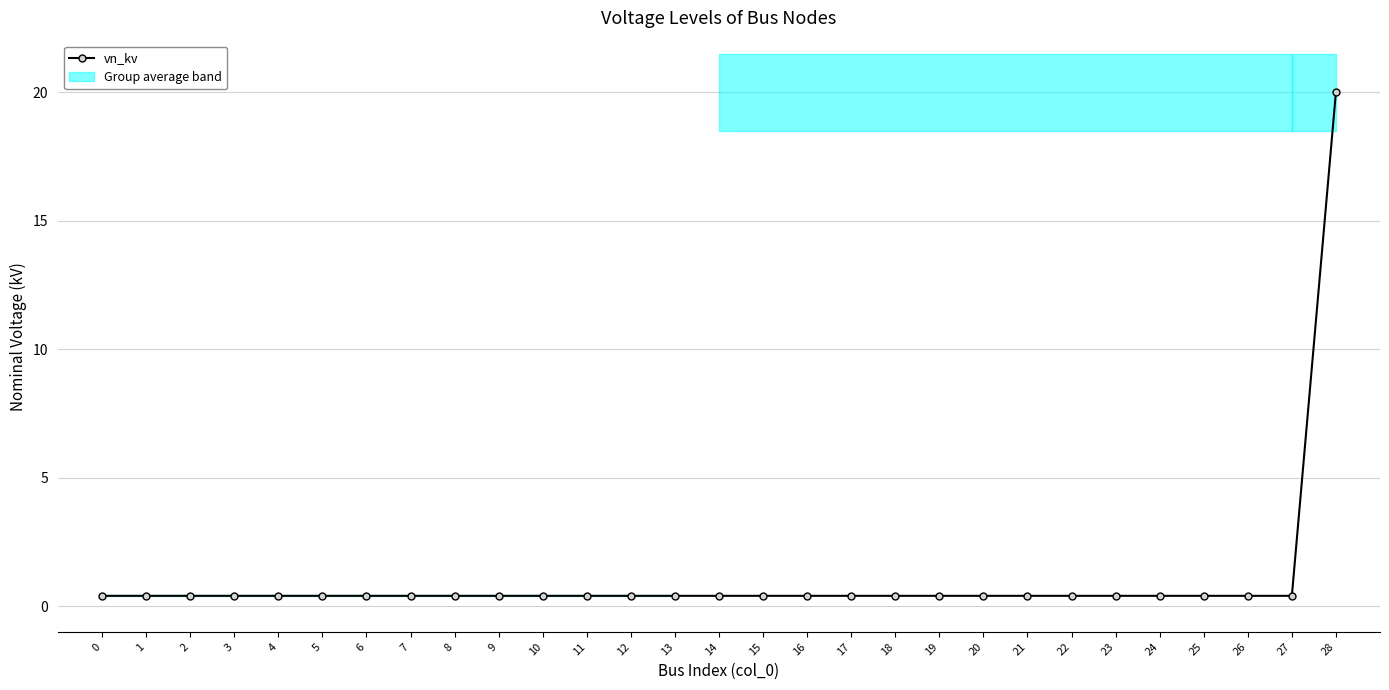

What is the difference between the maximum and minimum values?

19.6